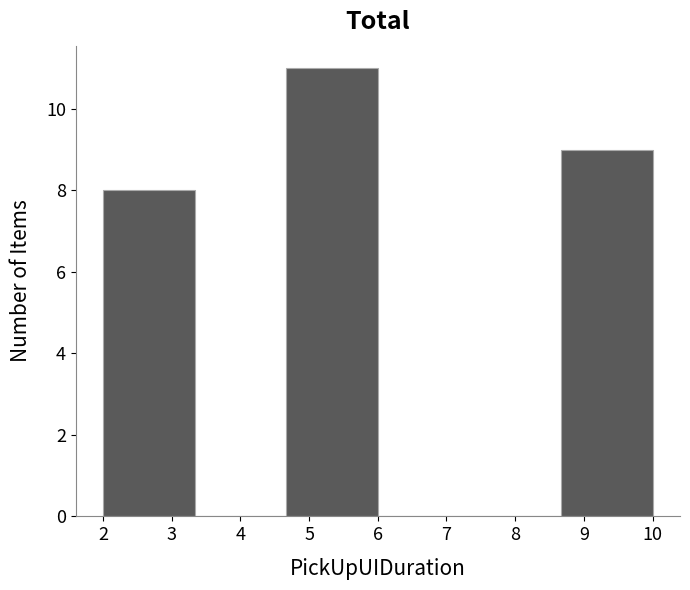

Reading left to right, list every bar in this chart as the range it spans on the x-axis followed by its height. Neither the bar edges nor the heights are printed on the chart, so give them approximately, as read against the axes.

2.0 to 3.3: 8
3.3 to 4.7: 0
4.7 to 6.0: 11
6.0 to 7.3: 0
7.3 to 8.7: 0
8.7 to 10.0: 9